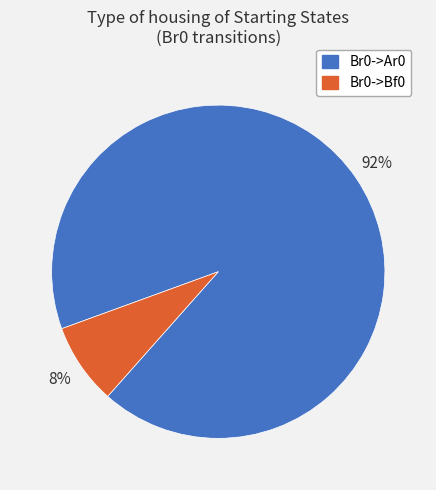

Do Br0->Ar0 and Br0->Bf0 together represent more than half of the pie?

Yes